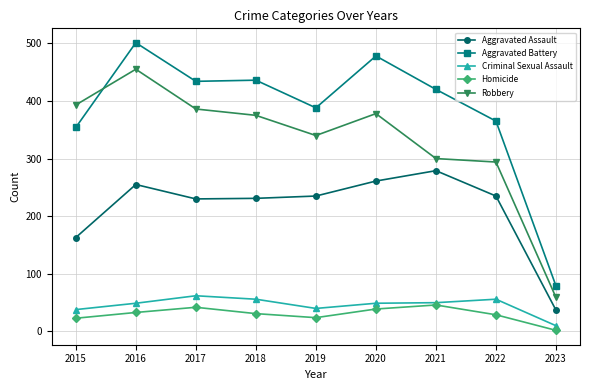

Which series has the largest range (max minus min)?

Aggravated Battery